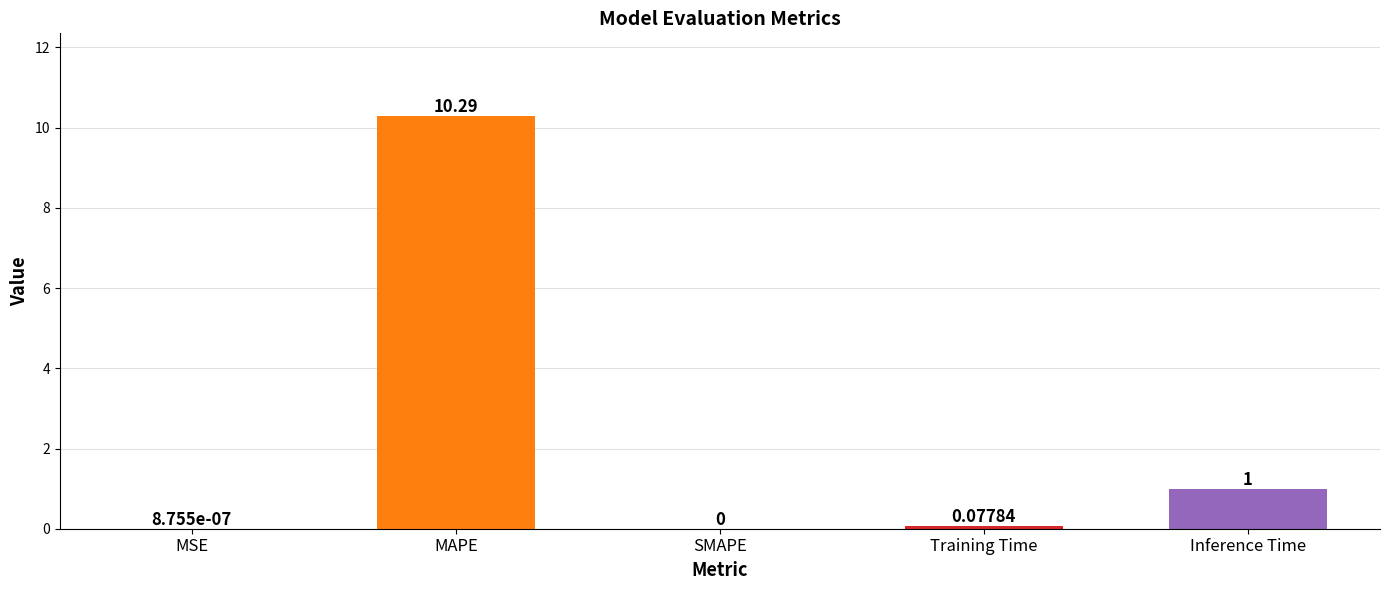

At which label is the value closest to 5?

Inference Time